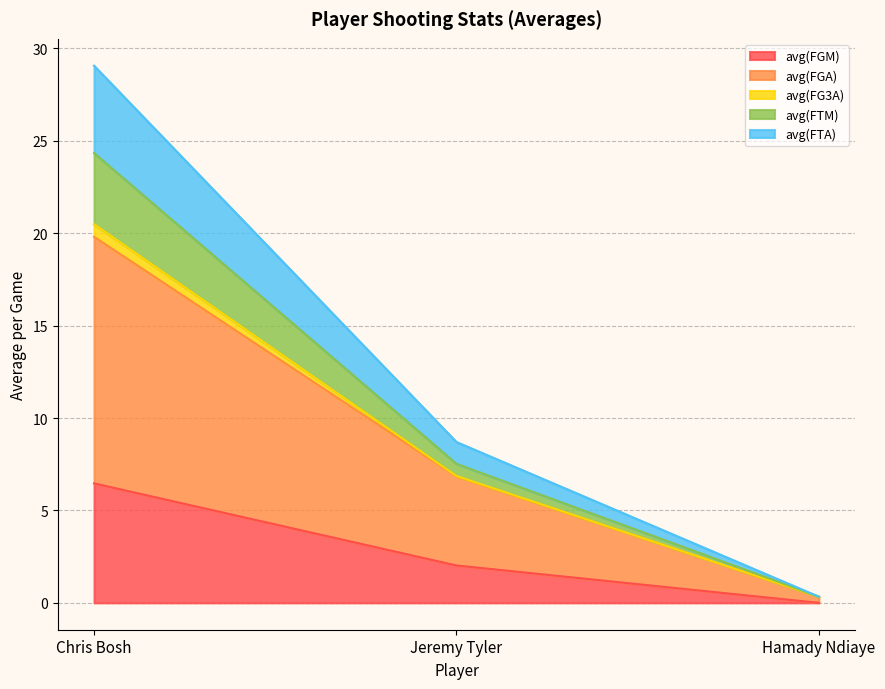

At which category is the sum across all series the highest?

Chris Bosh